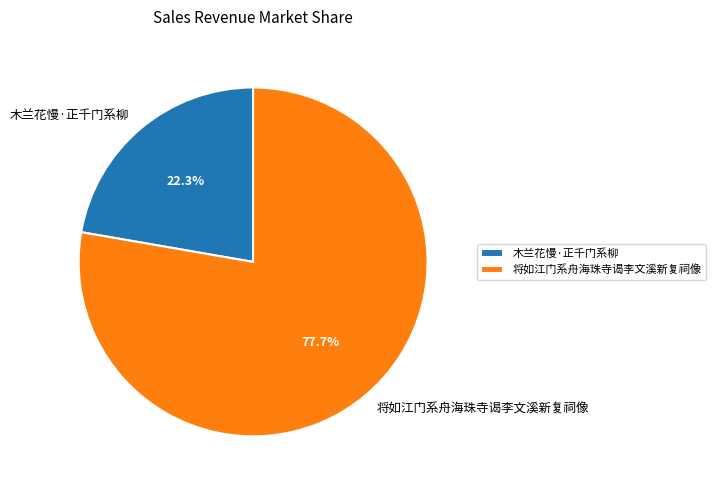

What is the majority slice?

将如江门系舟海珠寺谒李文溪新复祠像